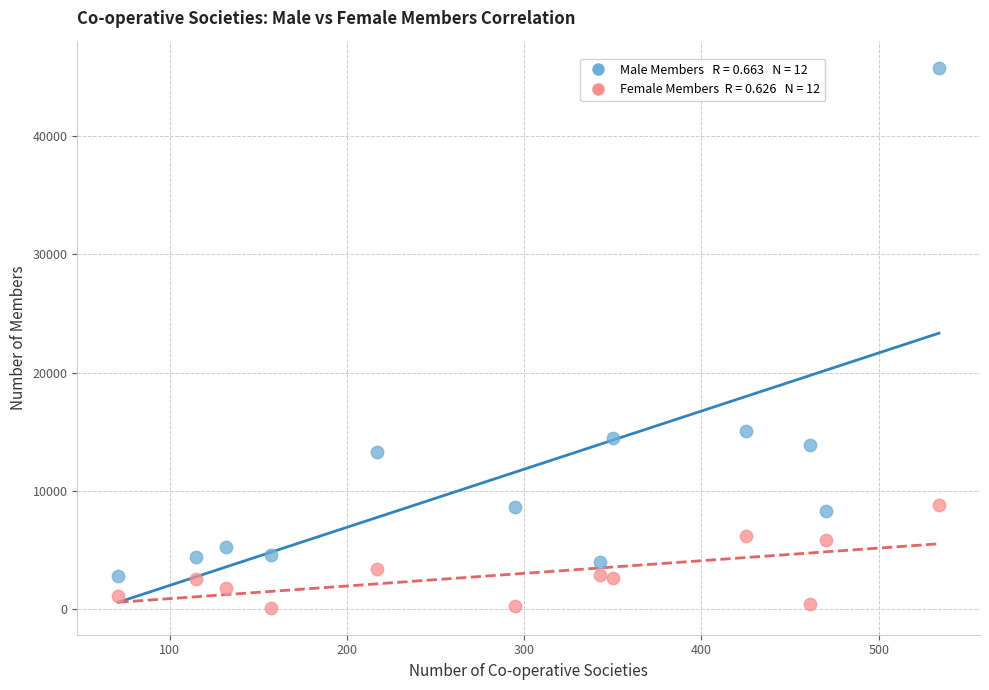

Across all series, what Y value is closest to 22960?

15100